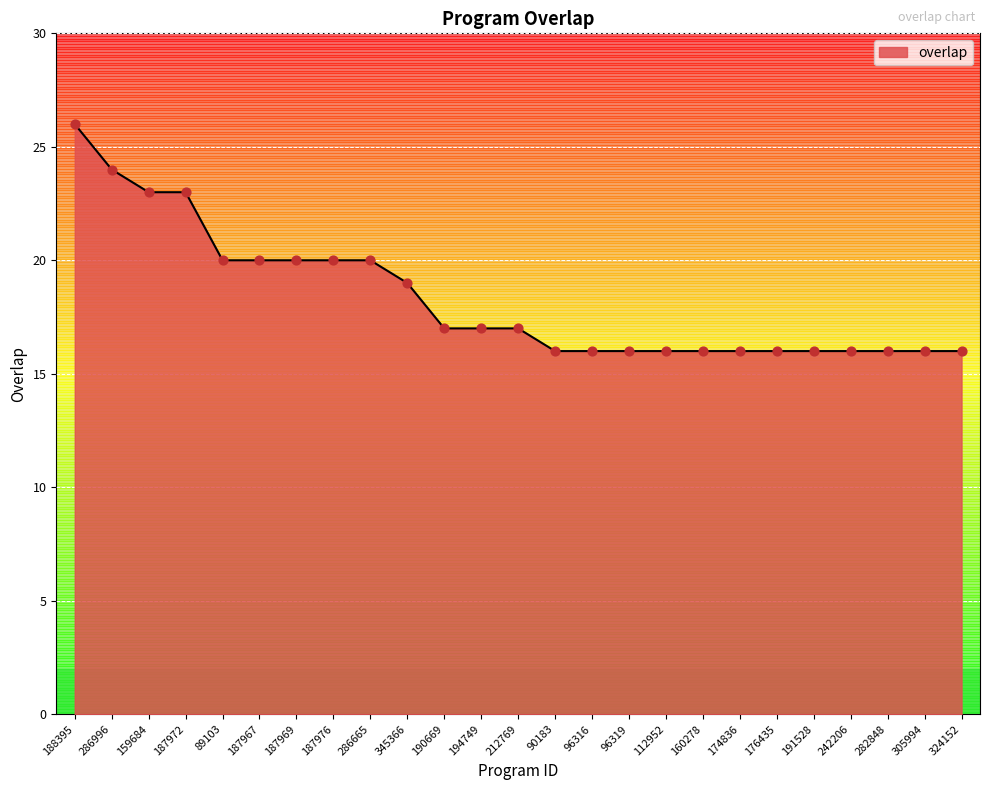

What is the change in value from 190669 to 90183?

-1